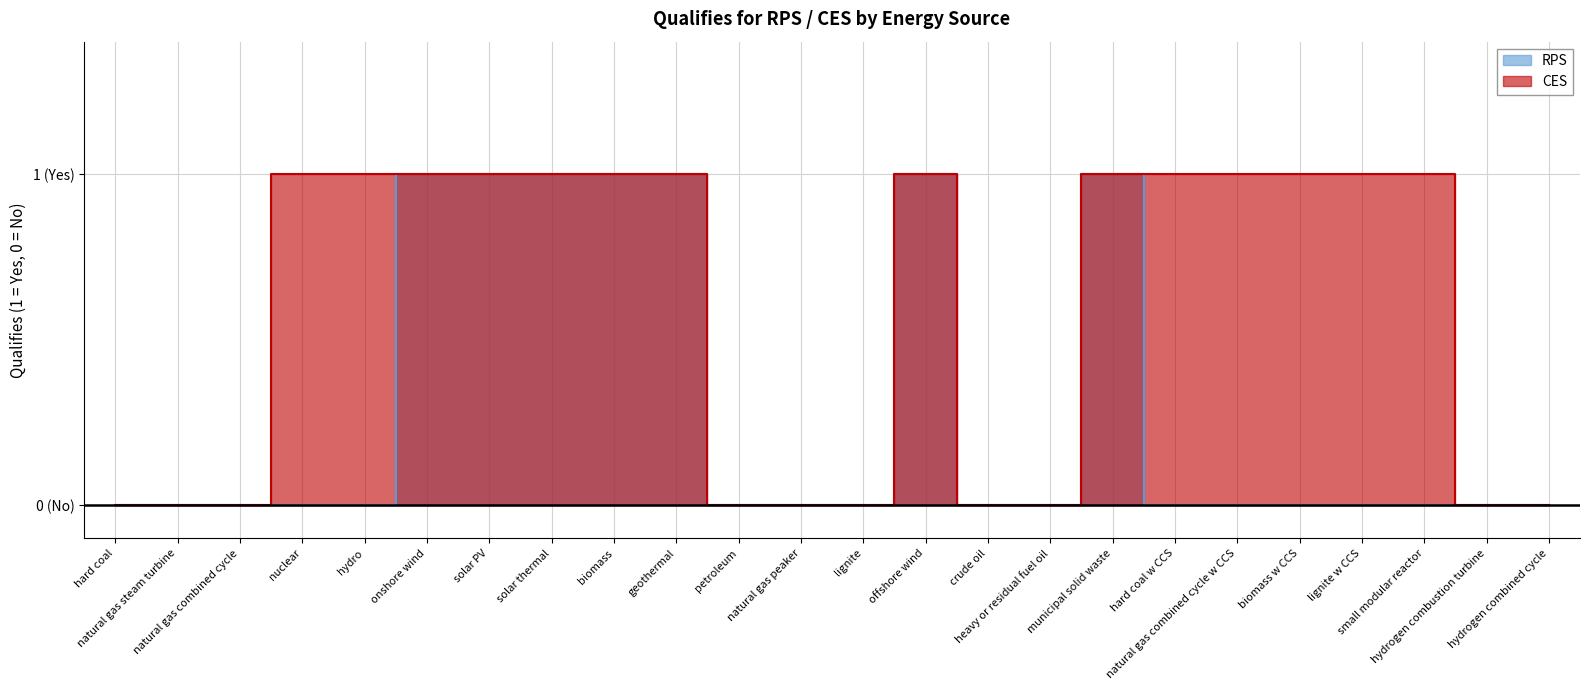

What position from the right is natural gas combined cycle w CCS?

6